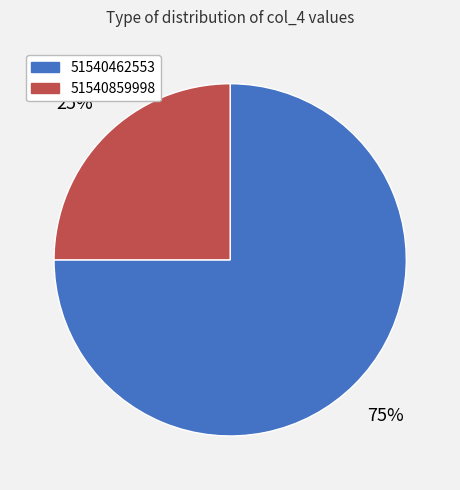

Combined, do 51540462553 and 51540859998 account for over 50%?

Yes